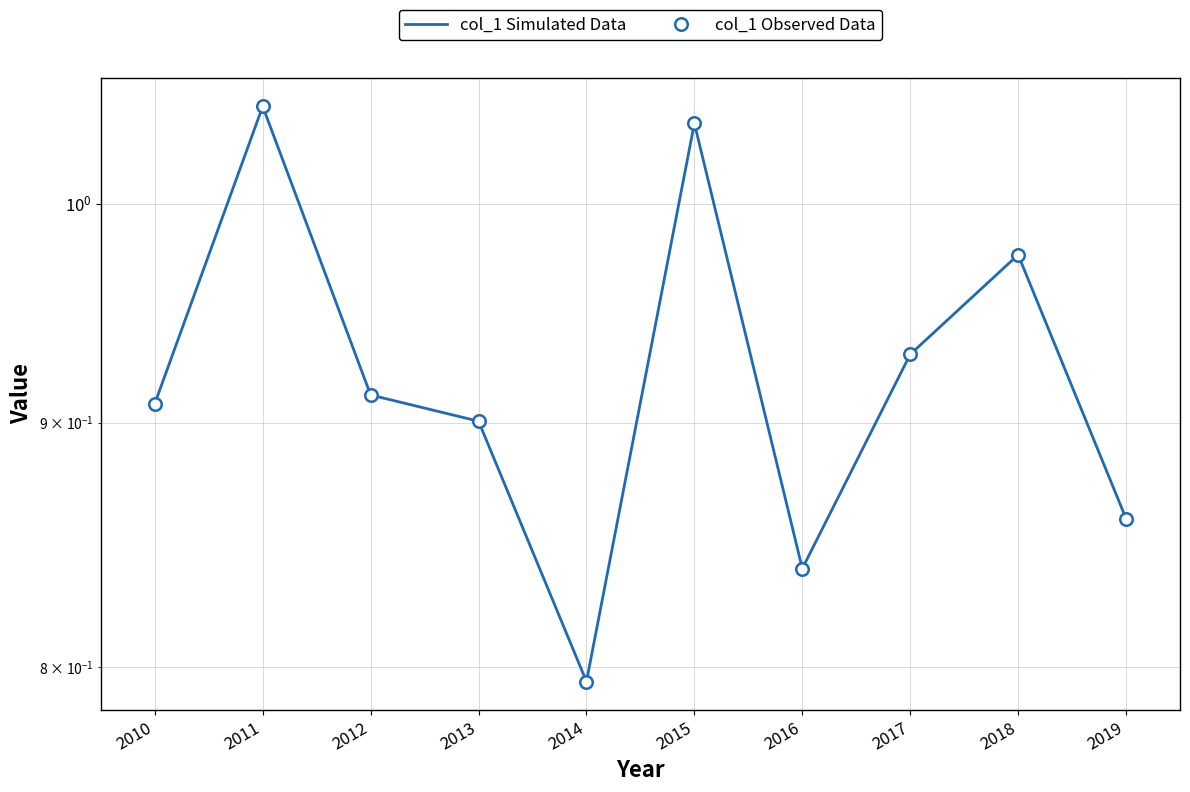

Is this an area chart (filled region under the line)?

No